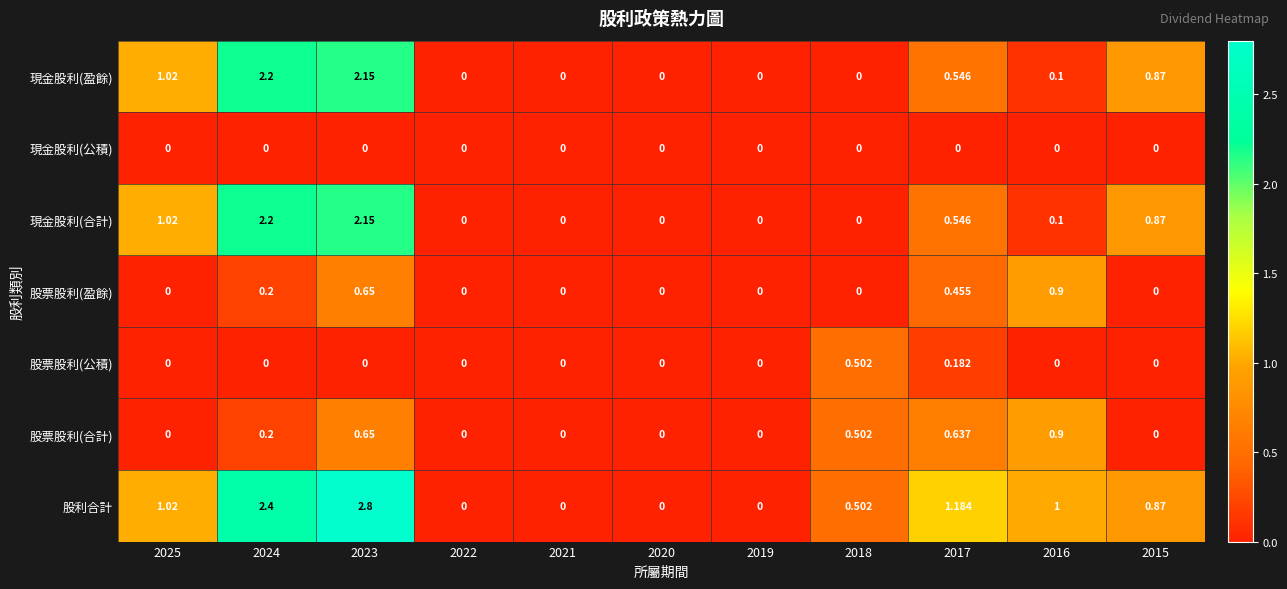

Which series has the largest range (max minus min)?

股利合計